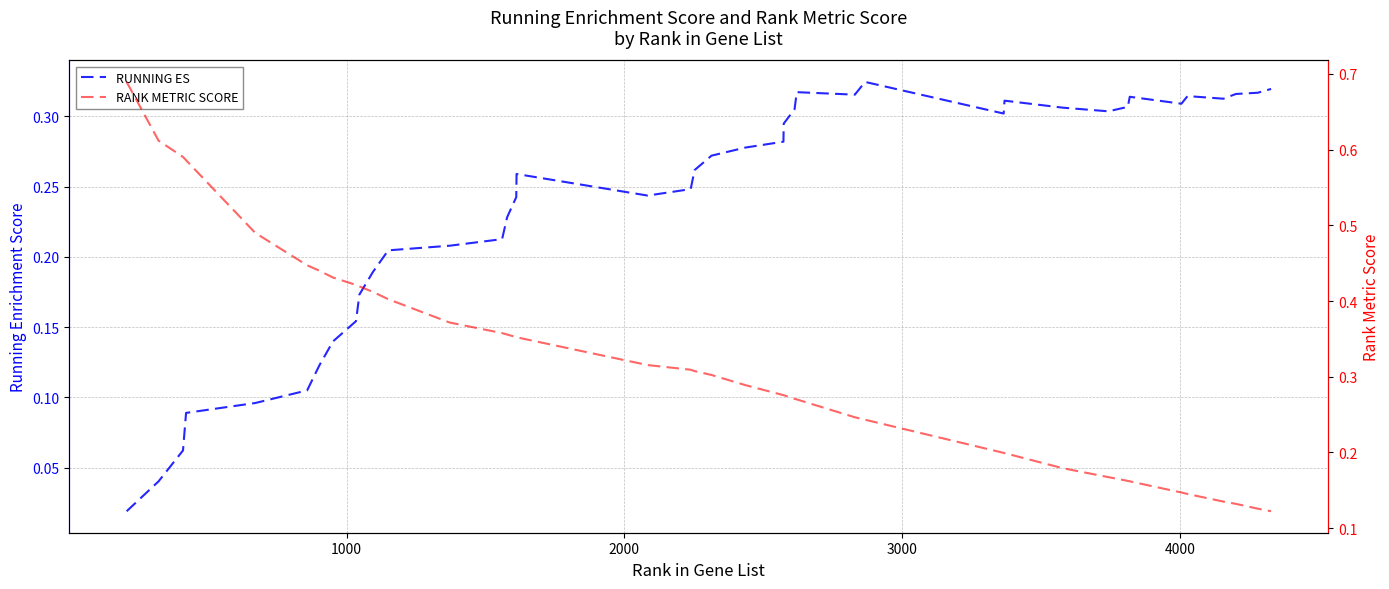

What is the average value of the RUNNING ES series?

0.2